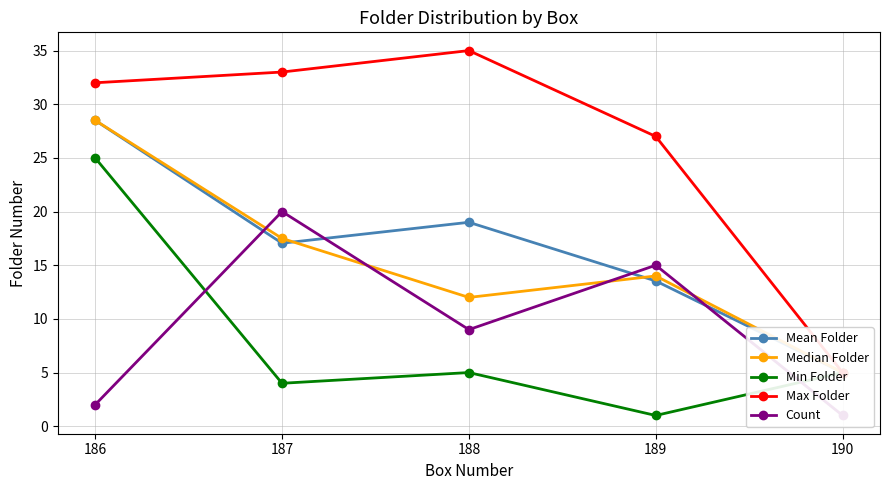

Which has a higher value, 186 or 187?

186